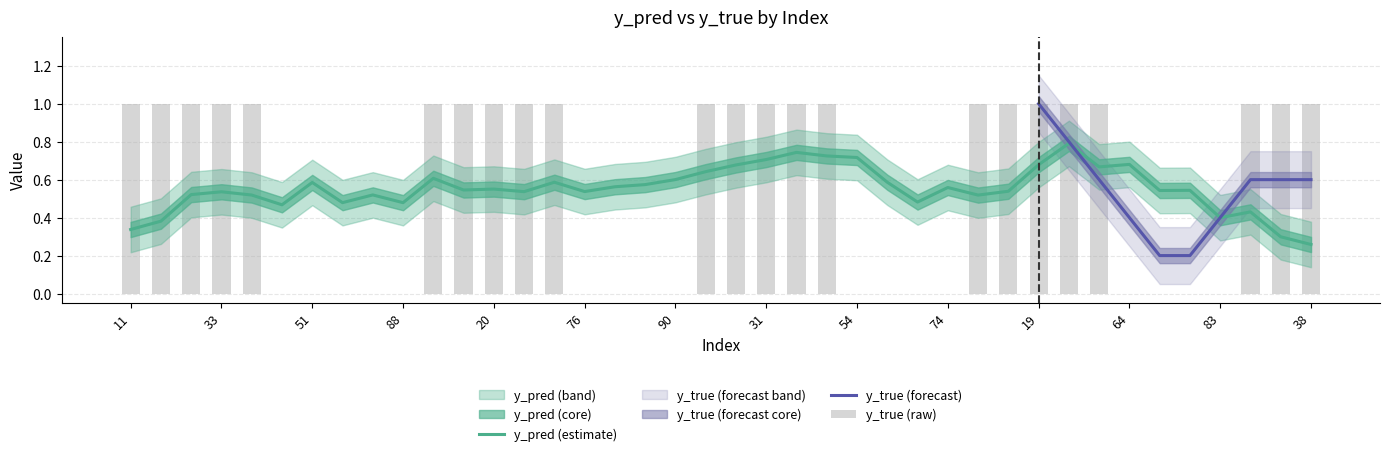

What is the greatest value displayed?

1